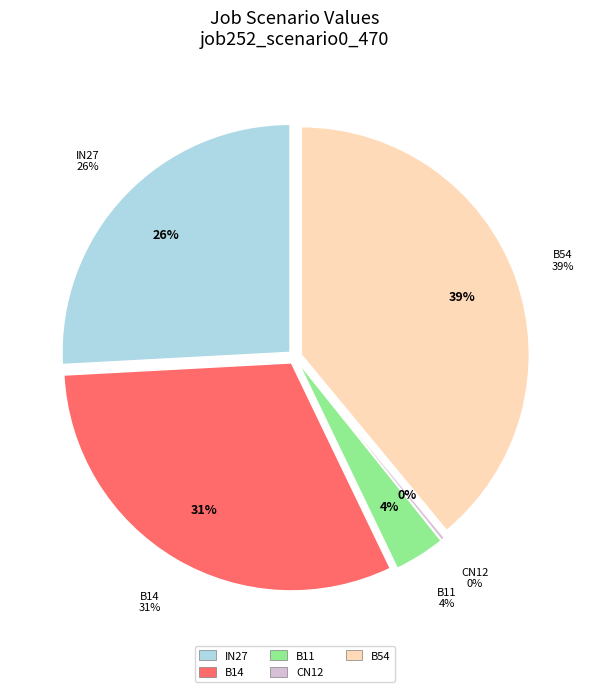

Is it true that B11 is 4% of the pie?

True